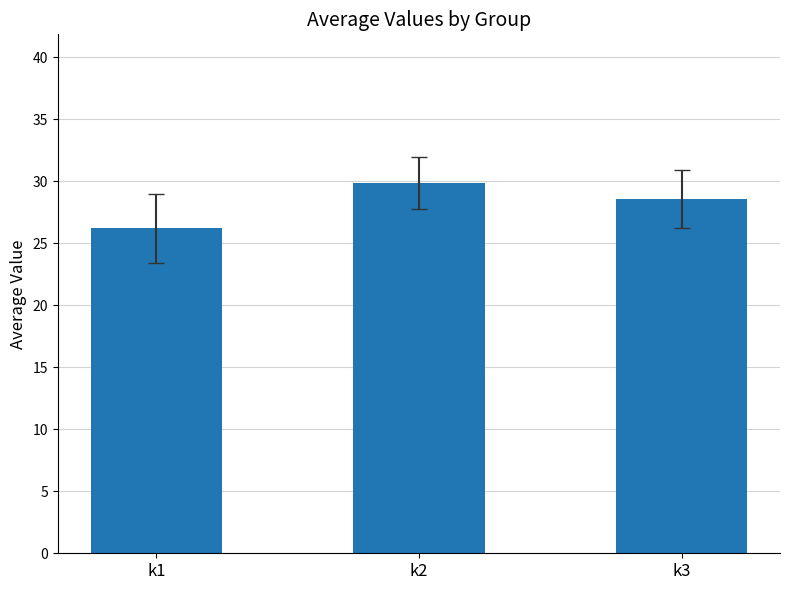

What is the sum of all values?

84.7